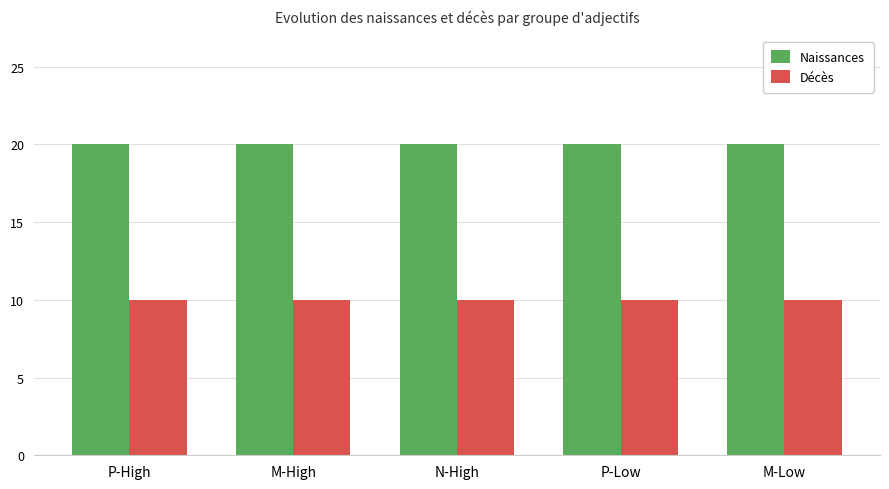

What position from the right is N-High?

3